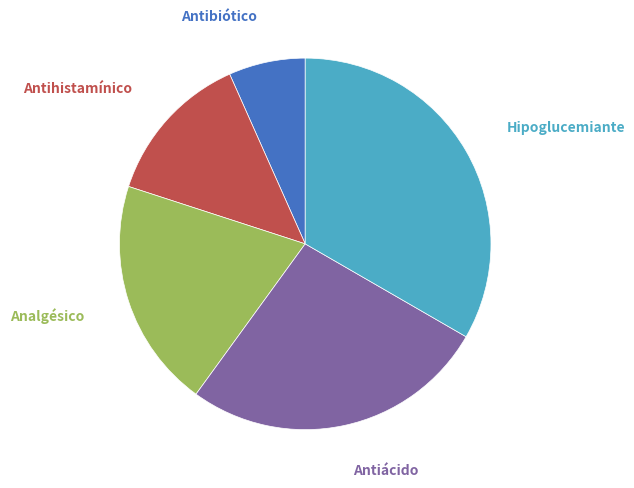

Count the number of slices in the pie.

5